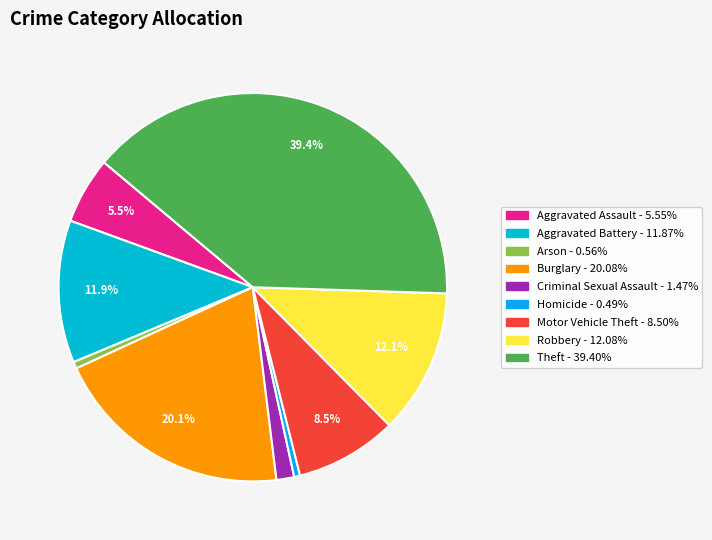

How many segments does this pie chart have?

9